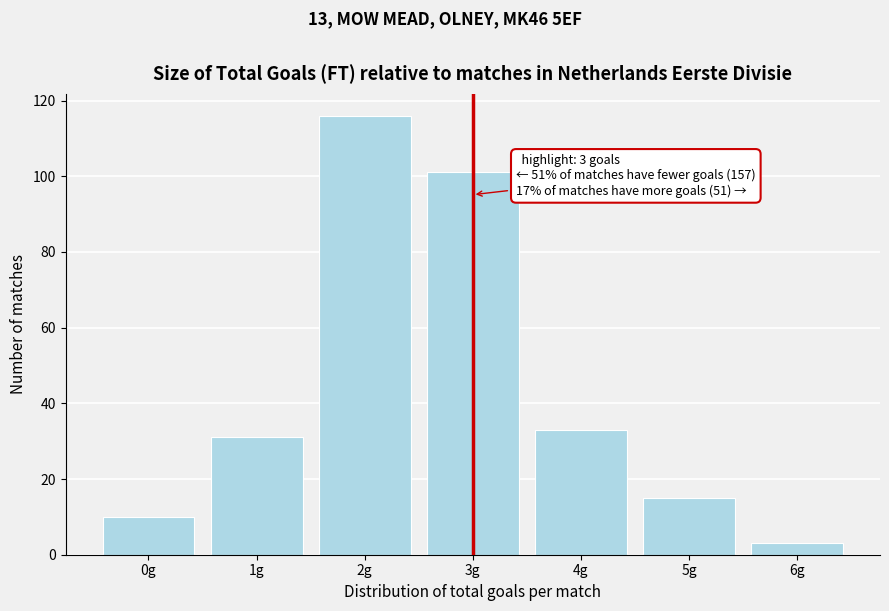

Reading left to right, extract all data points from this chart.

10	31	116	101	33	15	3